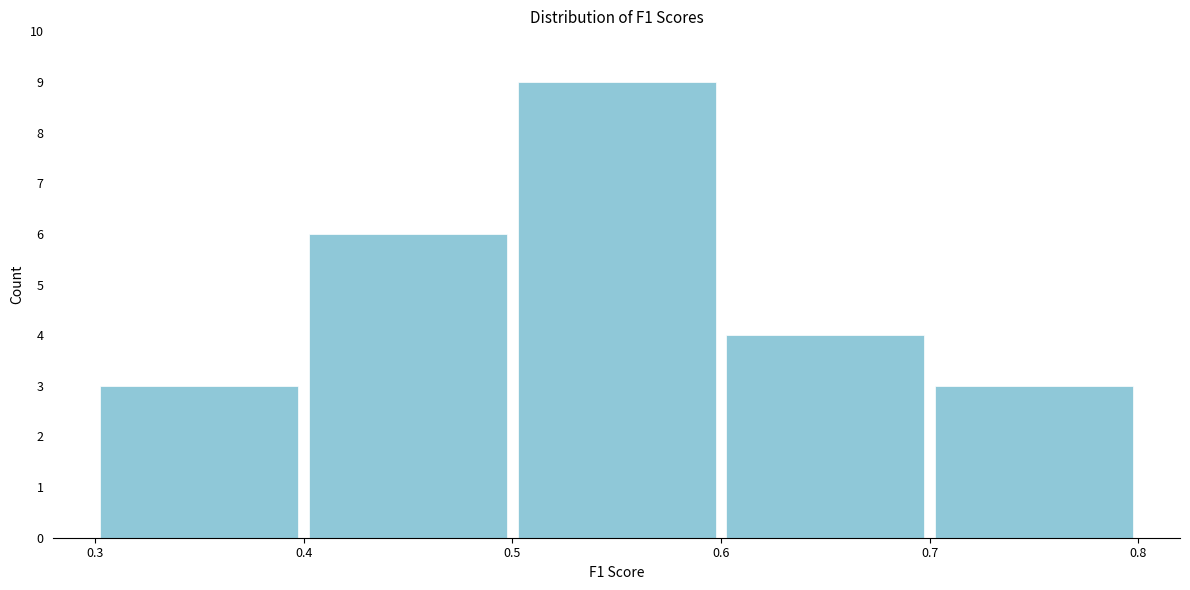

Reading left to right, transcribe this chart: for each bar, give the range it covers on the x-axis and its height. The values are not printed on the chart, so give them approximately, as read against the axis.

0.3 to 0.4: 3
0.4 to 0.5: 6
0.5 to 0.6: 9
0.6 to 0.7: 4
0.7 to 0.8: 3